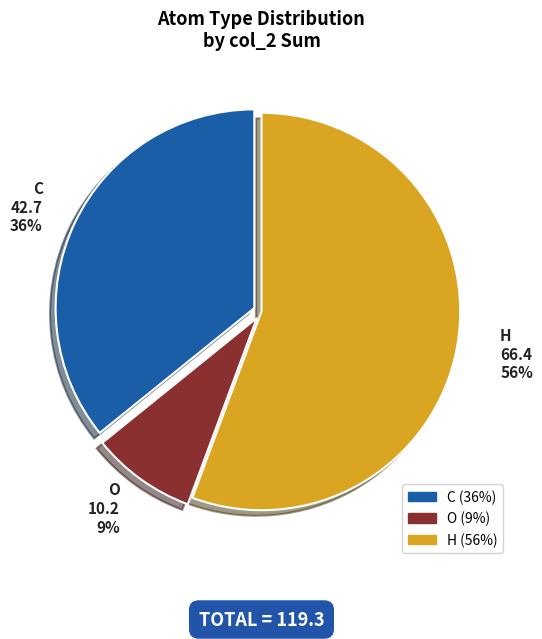

Does any single category account for the majority?

Yes